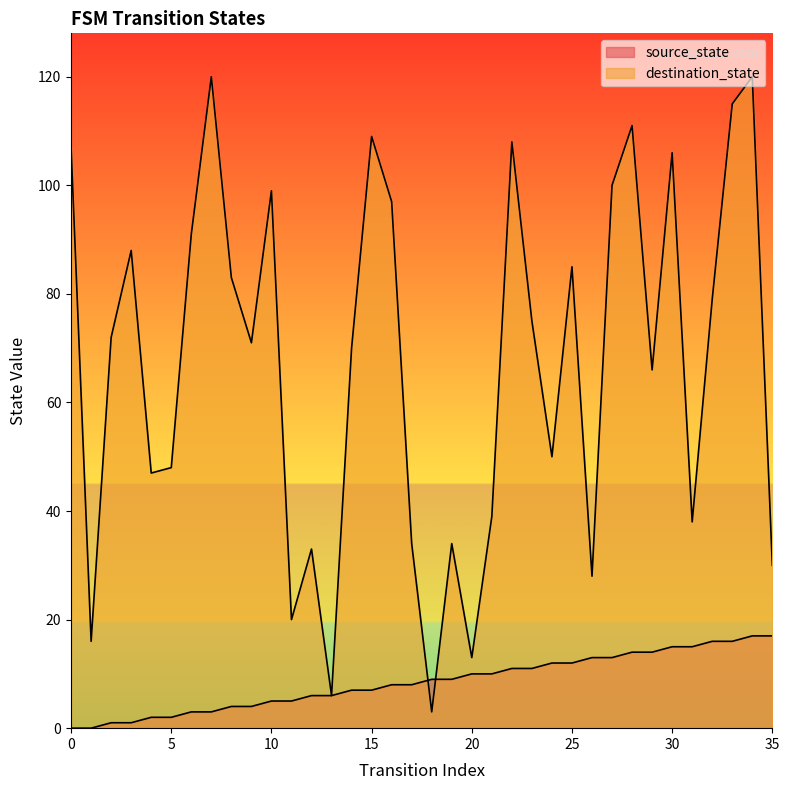

List the labels in order of source_state value, smallest first.

0, 1, 2, 3, 4, 5, 6, 7, 8, 9, 10, 11, 12, 13, 14, 15, 16, 17, 18, 19, 20, 21, 22, 23, 24, 25, 26, 27, 28, 29, 30, 31, 32, 33, 34, 35